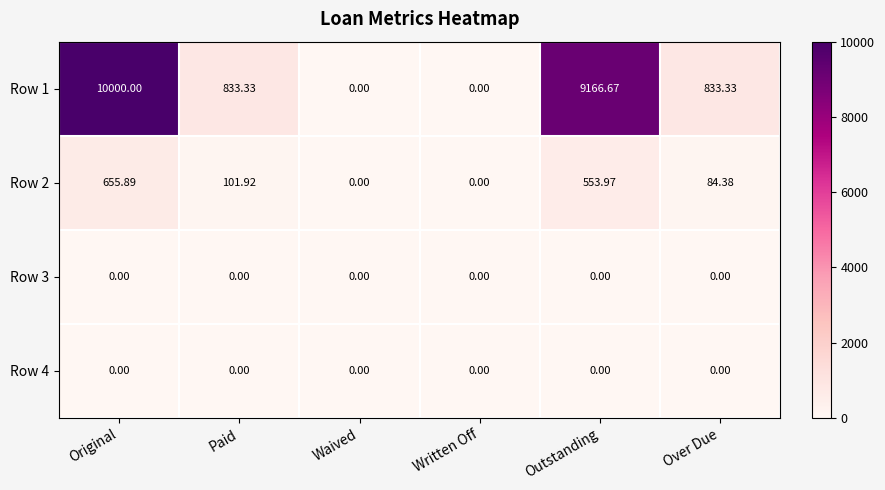

At which category does the chart reach its peak across all series?

Original